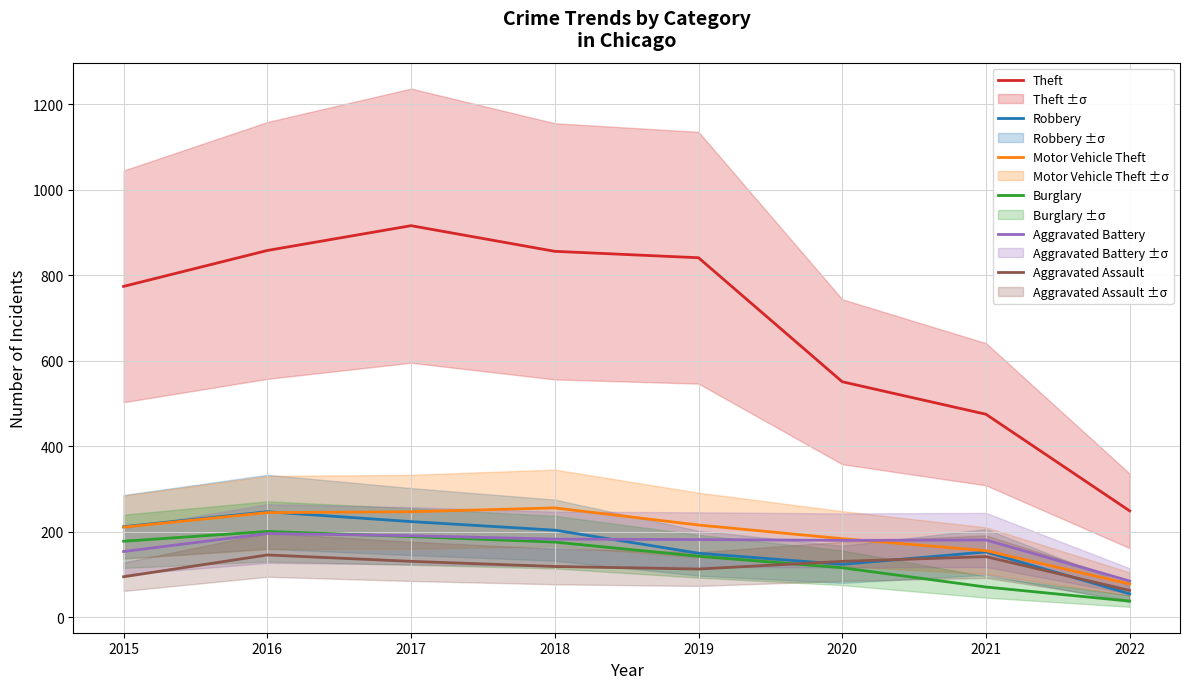

Which category has the highest value across all series?

2017